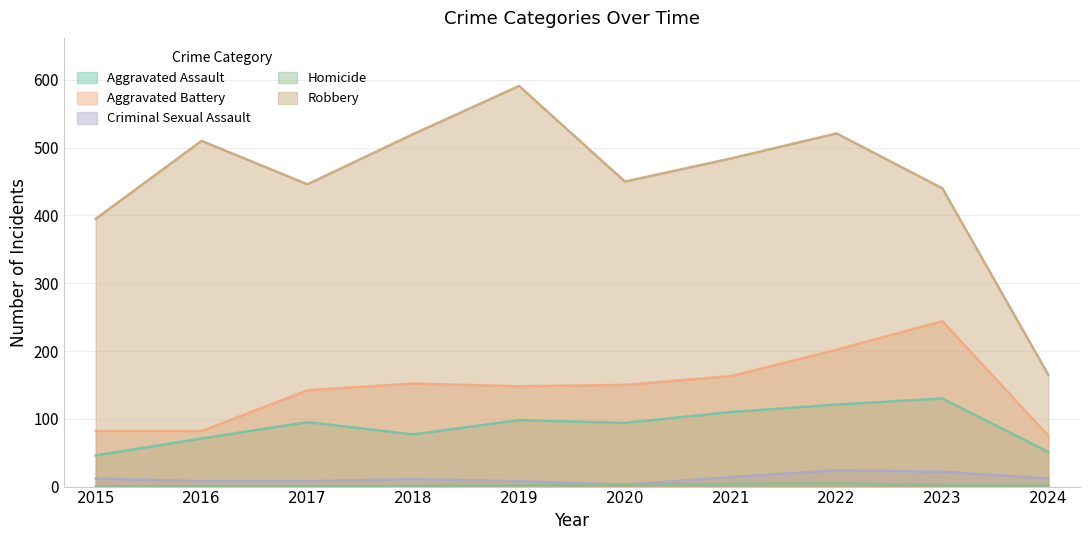

Where does the Homicide series first go above 2?

2020